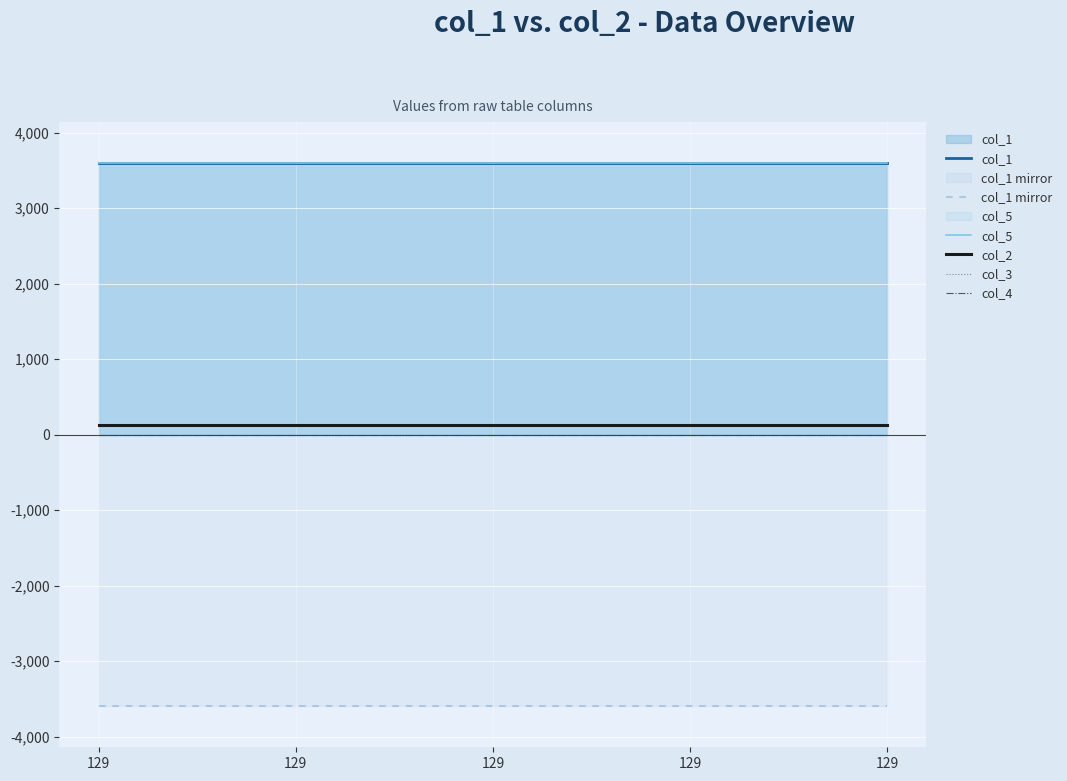

How many series are shown in this chart?

6